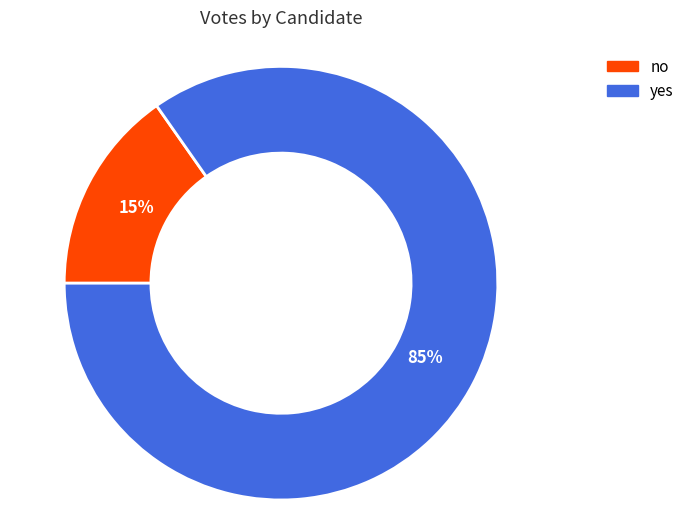

To the nearest percent, what is the combined percentage of yes and no?

100%